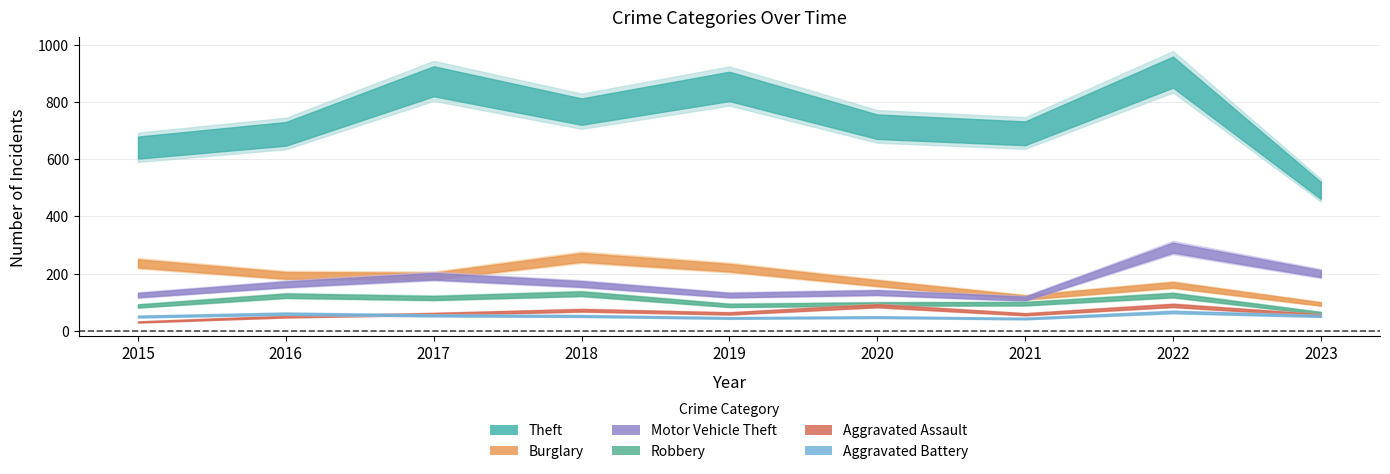

In Robbery, how many points are lower than both neighbors (excluding endpoints)?

2